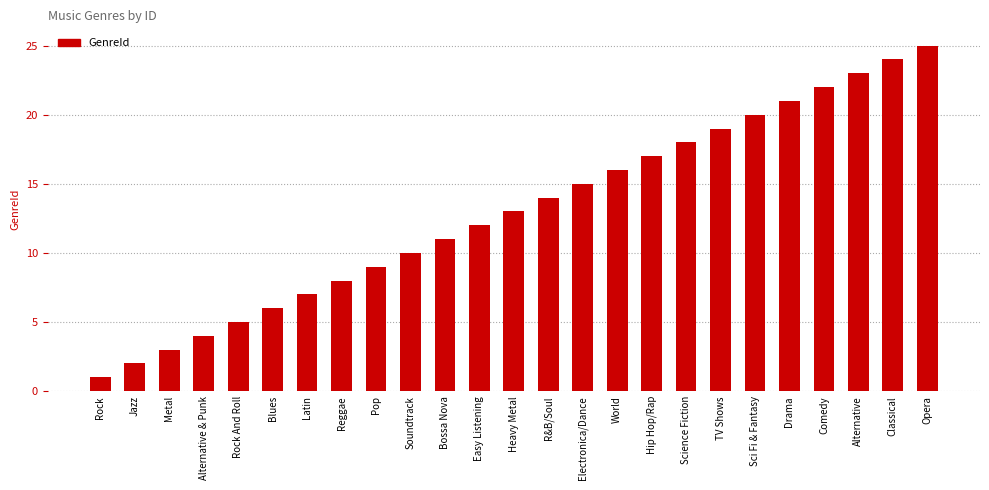

How many categories are shown in the chart?

25